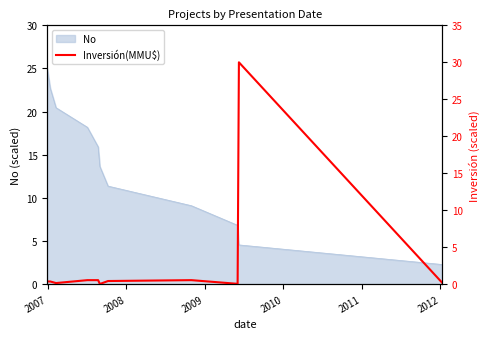

What is the minimum value for No?

2.3